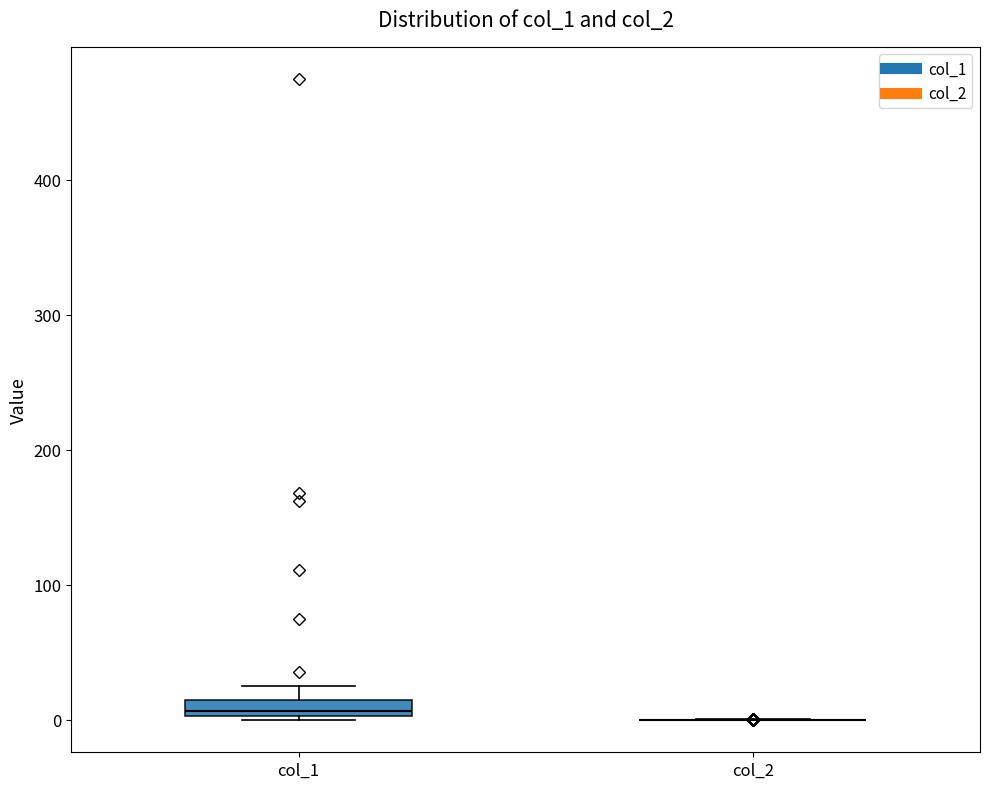

Comparing the boxes themselves (not the whiskers), which one is the tallest?

col_1